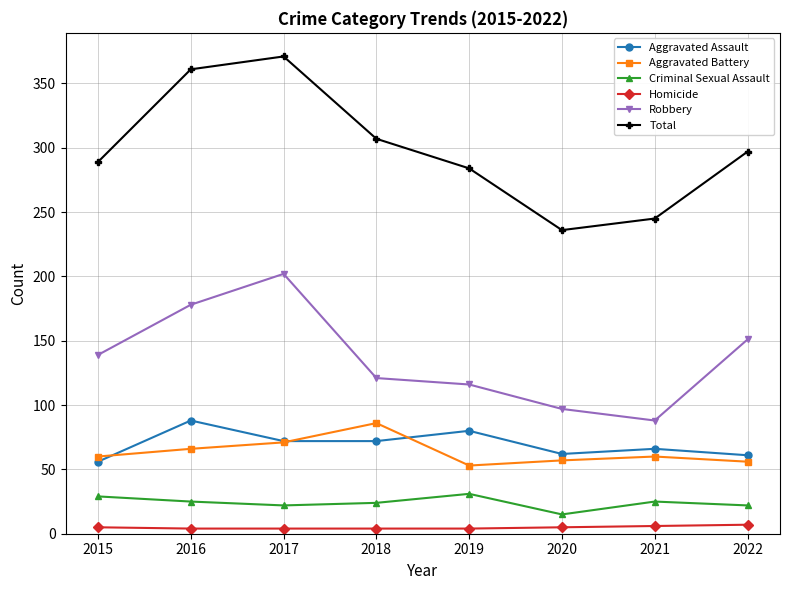

Which series has the largest total across all categories?

Total